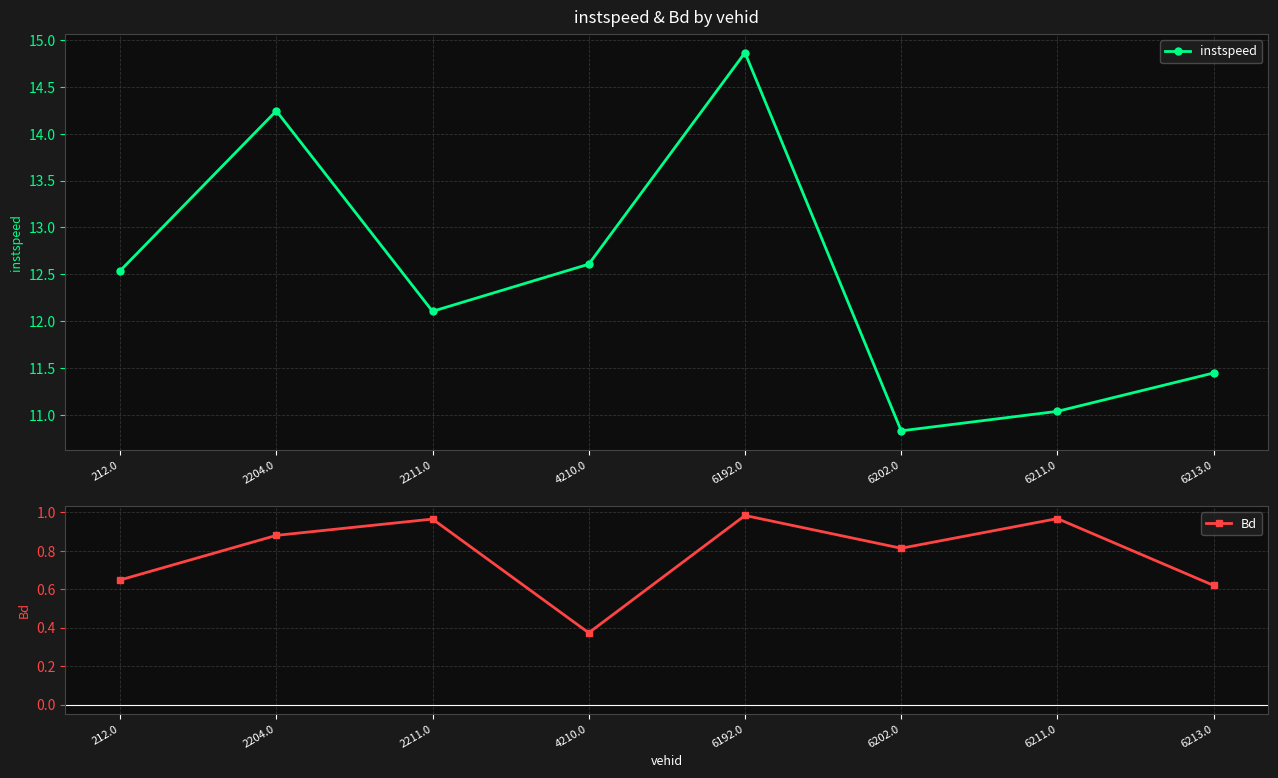

What is the highest value of the Bd series?

1.0